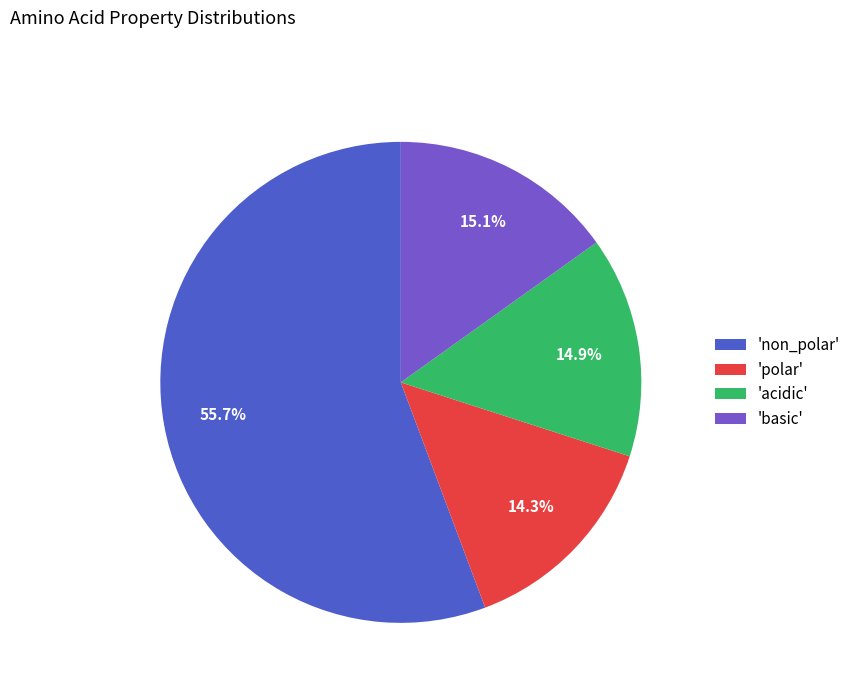

Approximately how many times larger is the value at 'basic' compared to 'non_polar'?

0.3